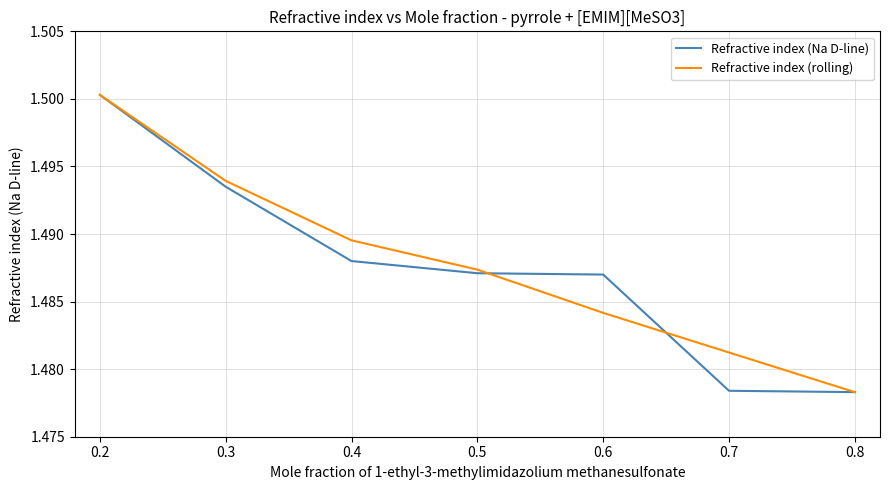

Between 0.4 and 0.8, which series saw the biggest shift?

Refractive index (rolling)